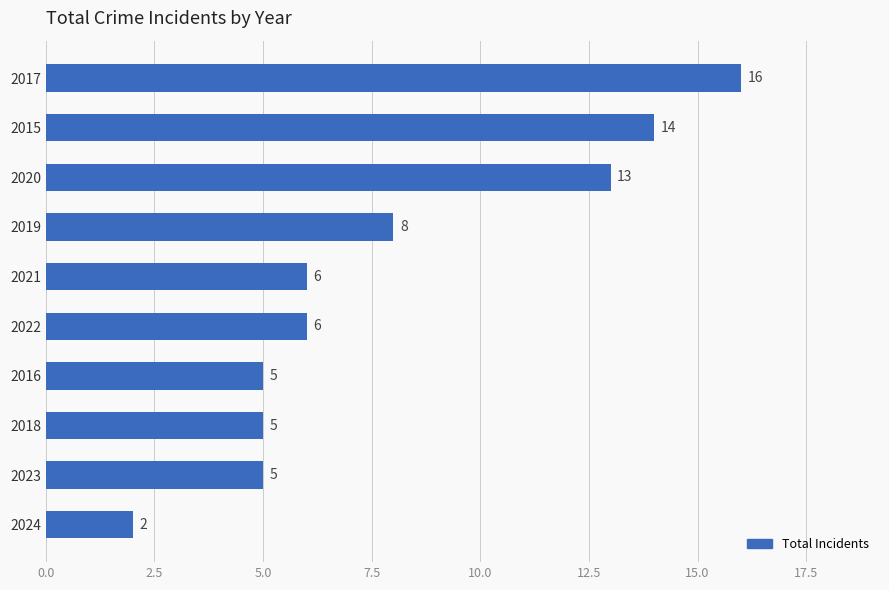

What is the sum of all values?

80